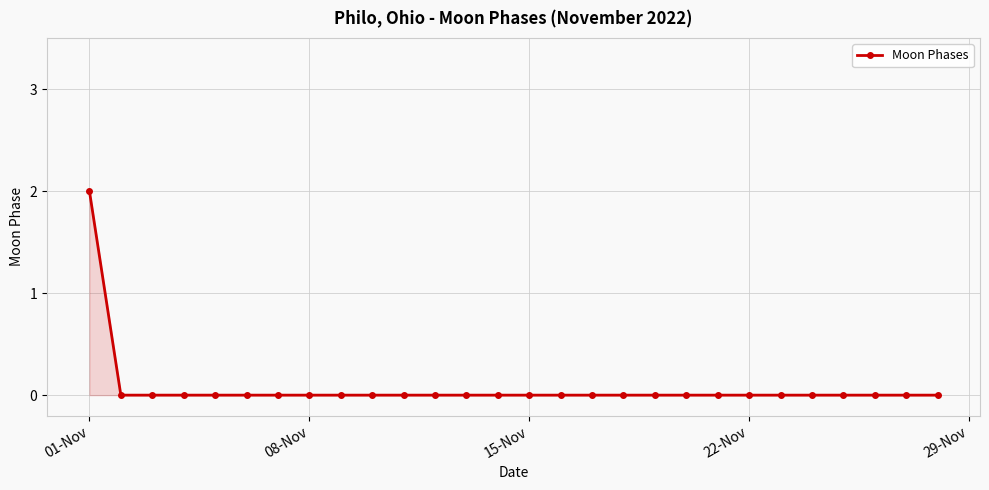

Reading left to right, what are all the values shown in this chart?

2	0	0	0	0	0	0	0	0	0	0	0	0	0	0	0	0	0	0	0	0	0	0	0	0	0	0	0